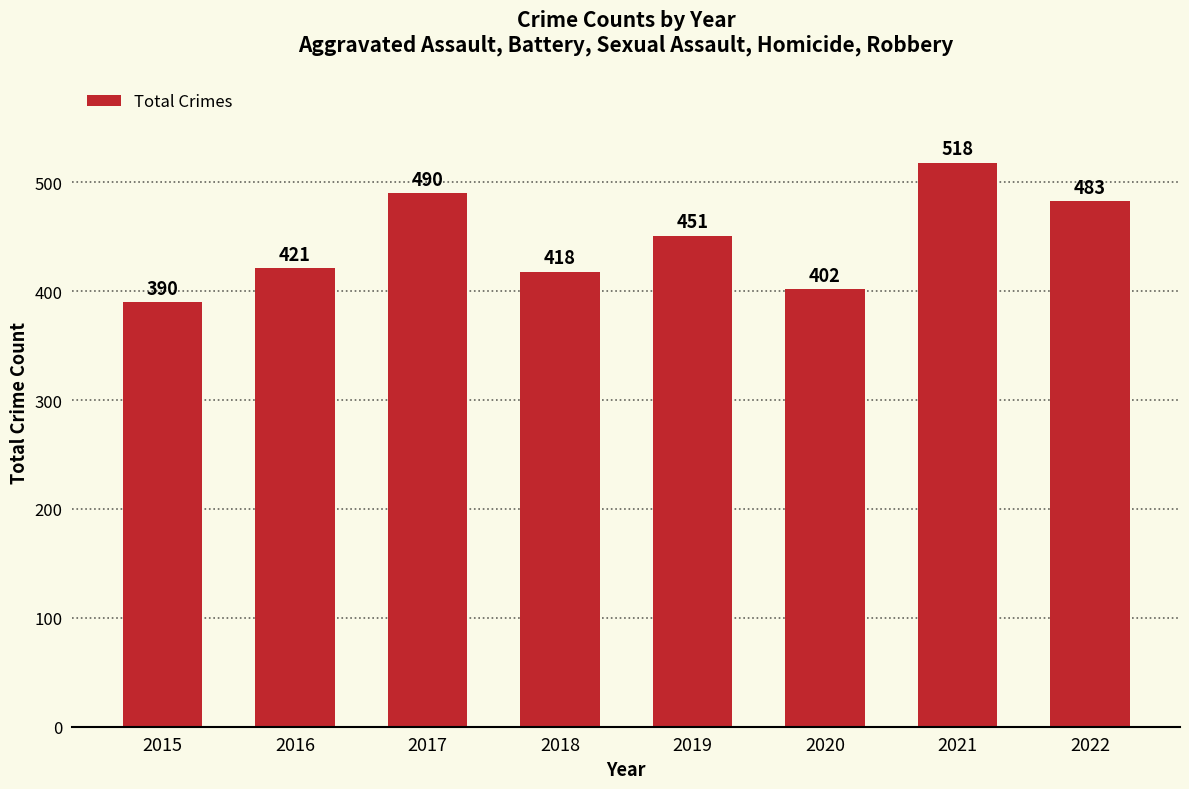

At which category does the chart reach its minimum across all series?

2015